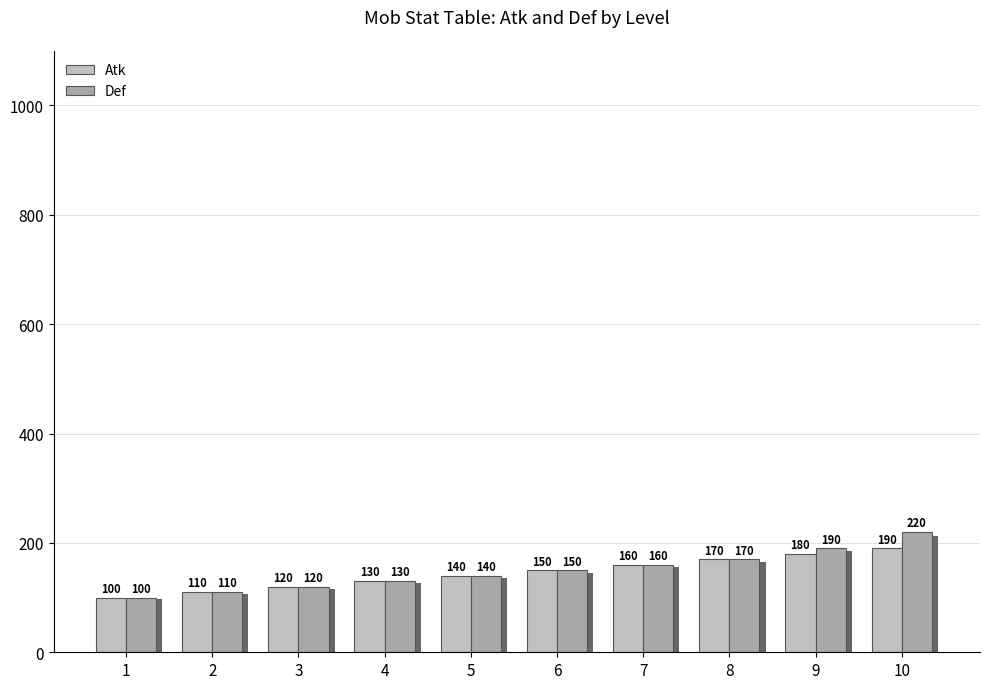

Which category has the highest value in the Atk series?

10